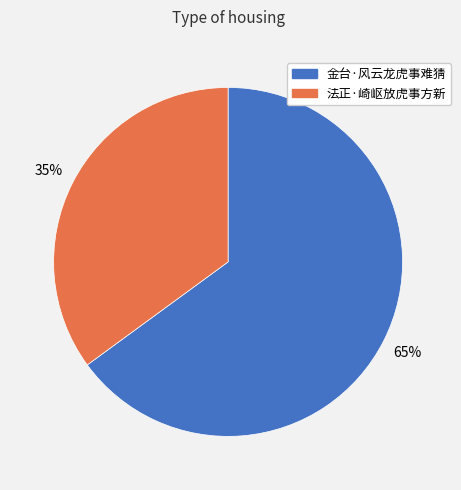

Is there a majority slice in this chart?

Yes